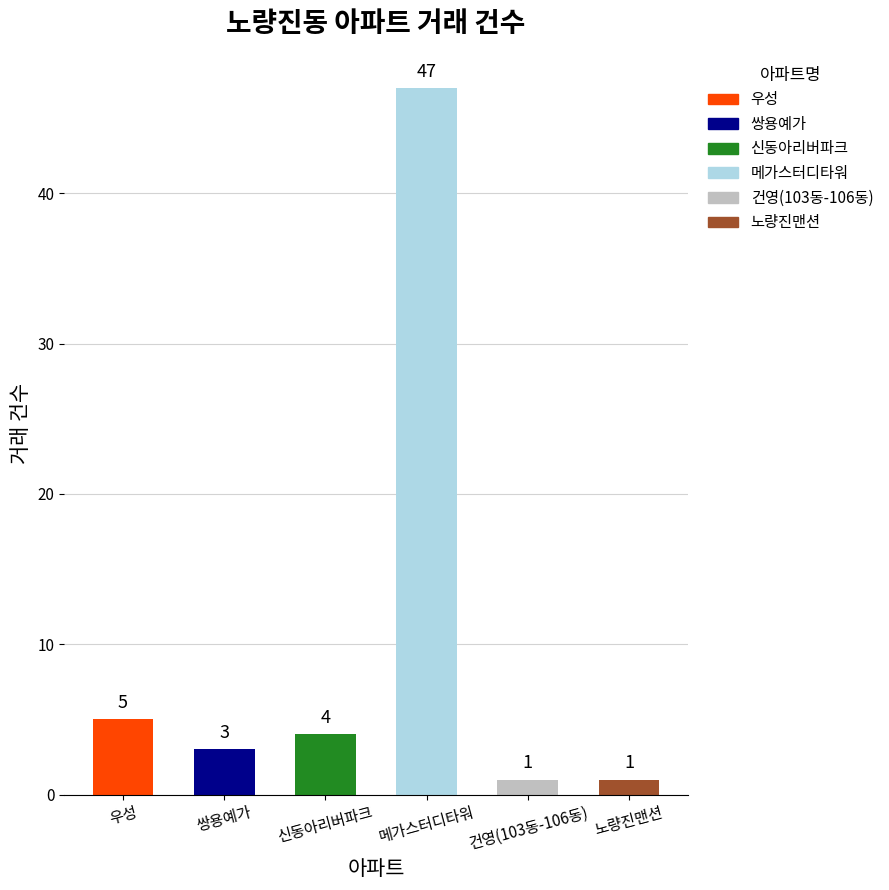

How many data points are less than 4?

3